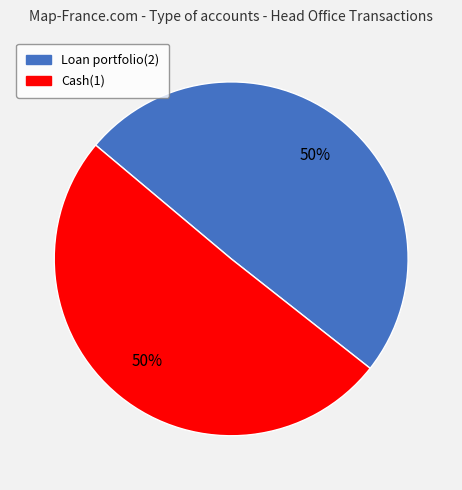

To the nearest percent, what portion does Loan portfolio(2) represent?

50%